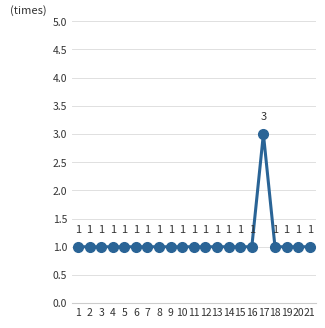

What is the sum of all values?

23